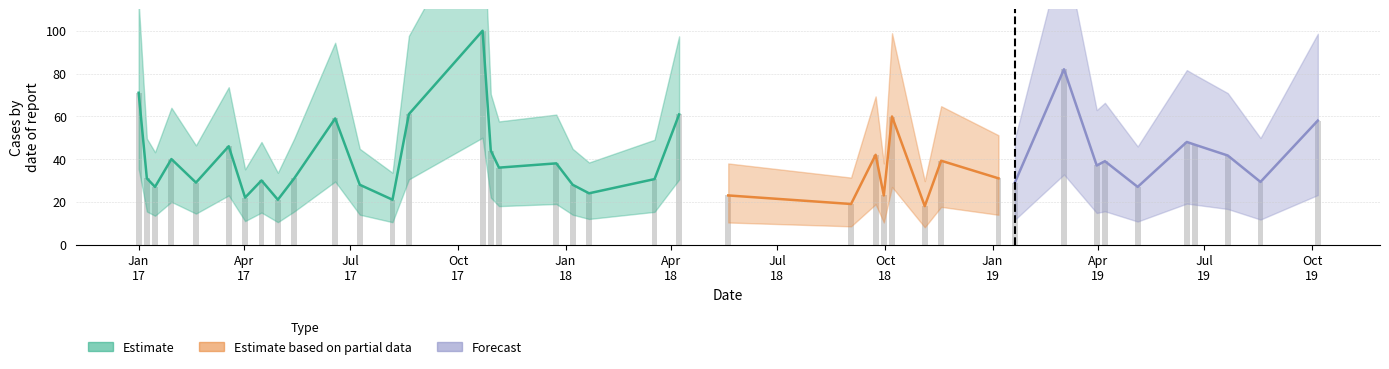

True or false: the data shows 37.7 at Oct 18.

False